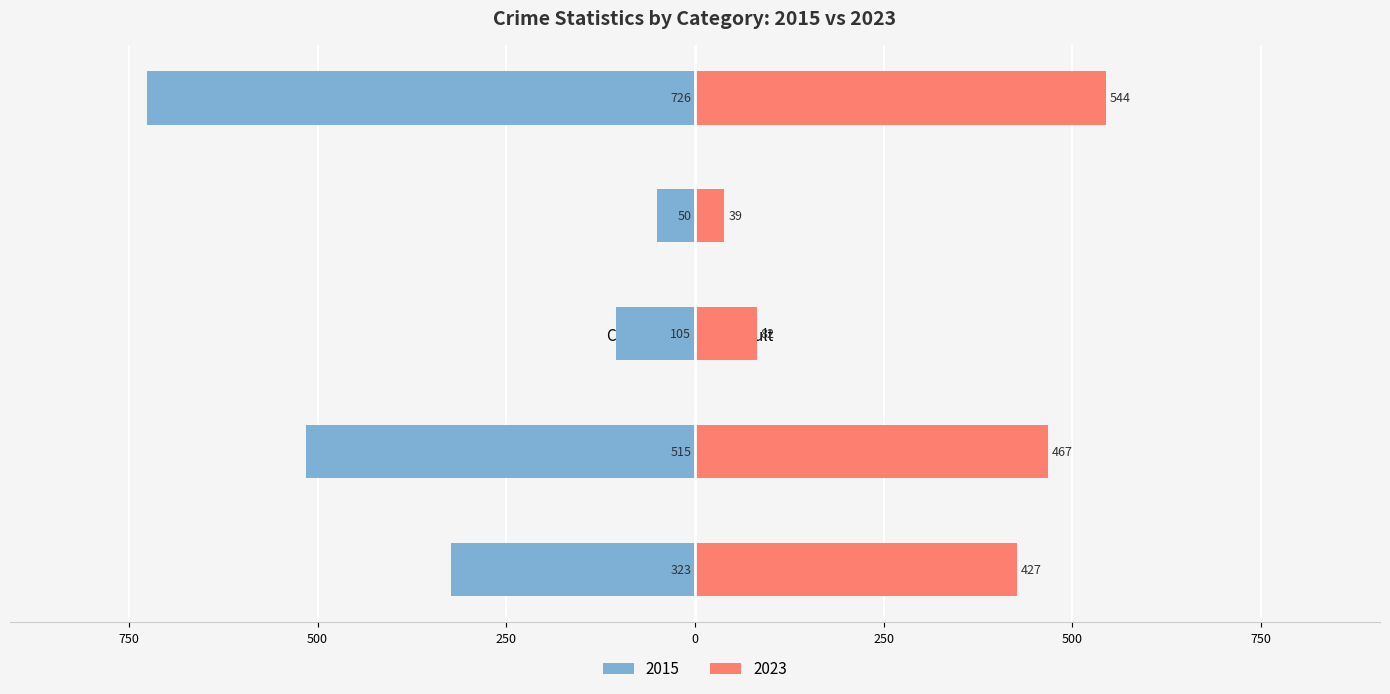

The Homicide series shows 39 at 2023. True or false?

True